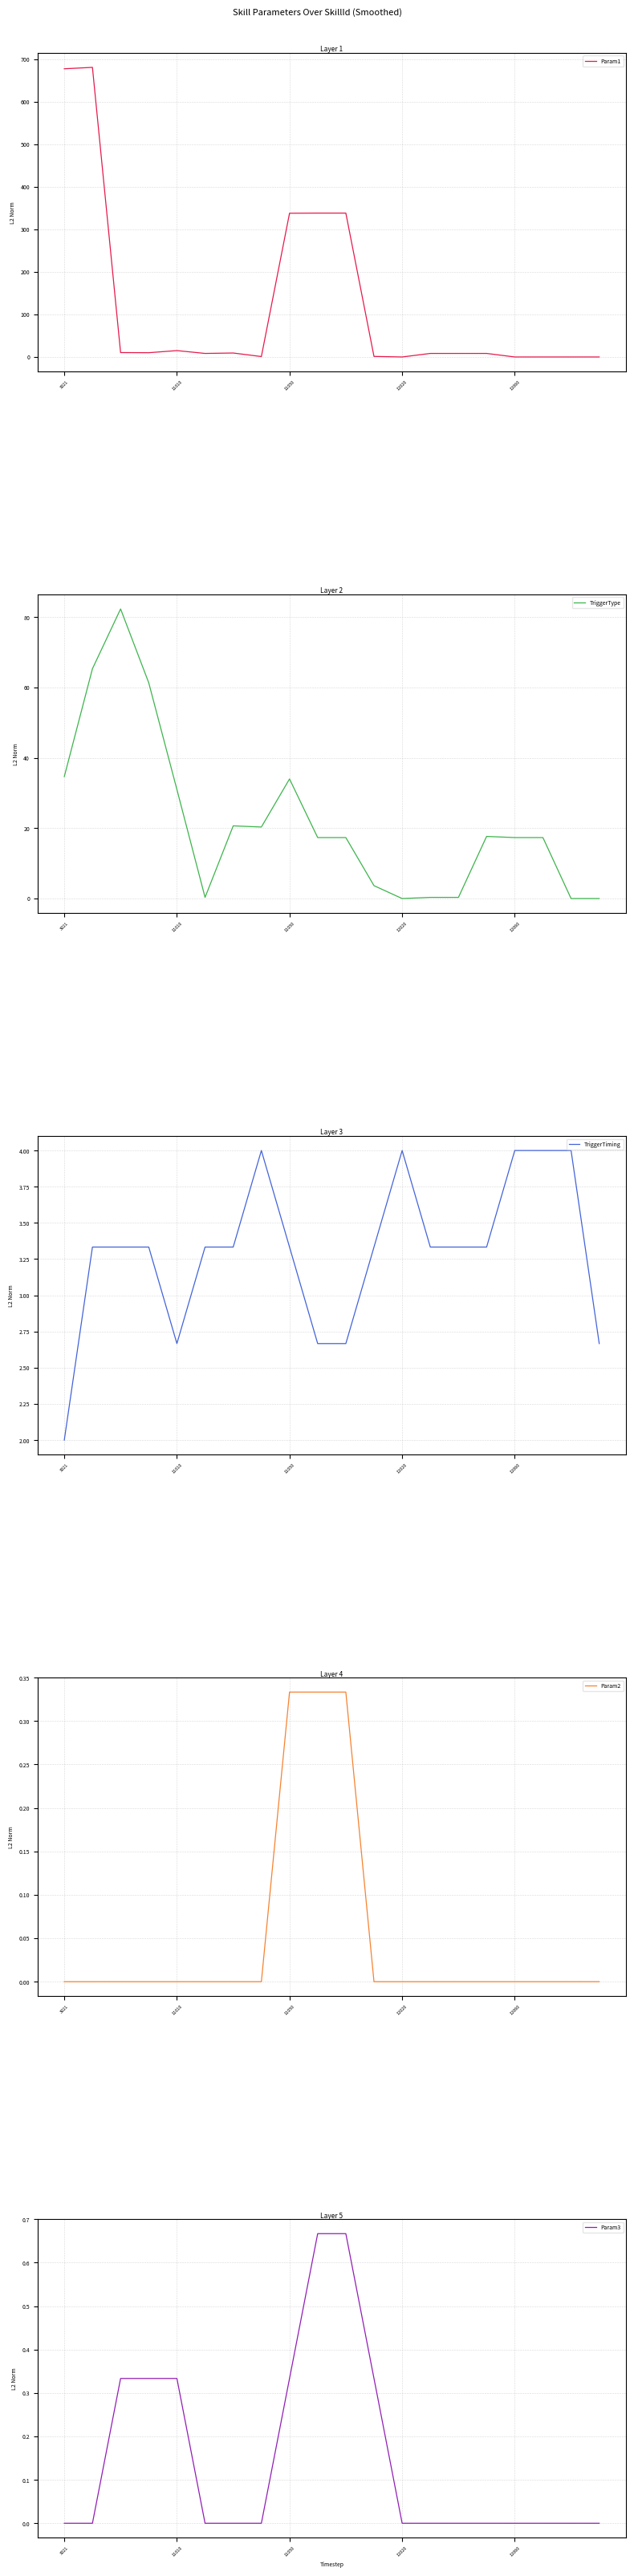

Reading left to right, extract all data points from this chart.

Param1: 677.0	680.3	10.3	10.0	15.0	8.3	9.3	1.0	337.7	338.0	338.0	1.3	0.0	8.3	8.3	8.3	0.0	0.0	0.0	0.0
TriggerType: 34.7	65.3	82.3	61.3	31.0	0.3	20.7	20.3	34.0	17.3	17.3	3.7	0.0	0.3	0.3	17.7	17.3	17.3	0.0	0.0
TriggerTiming: 2.0	3.3	3.3	3.3	2.7	3.3	3.3	4.0	3.3	2.7	2.7	3.3	4.0	3.3	3.3	3.3	4.0	4.0	4.0	2.7
Param2: 0.0	0.0	0.0	0.0	0.0	0.0	0.0	0.0	0.3	0.3	0.3	0.0	0.0	0.0	0.0	0.0	0.0	0.0	0.0	0.0
Param3: 0.0	0.0	0.3	0.3	0.3	0.0	0.0	0.0	0.3	0.7	0.7	0.3	0.0	0.0	0.0	0.0	0.0	0.0	0.0	0.0